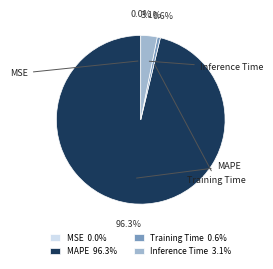

To the nearest percent, what percentage of the pie is Inference Time?

3%